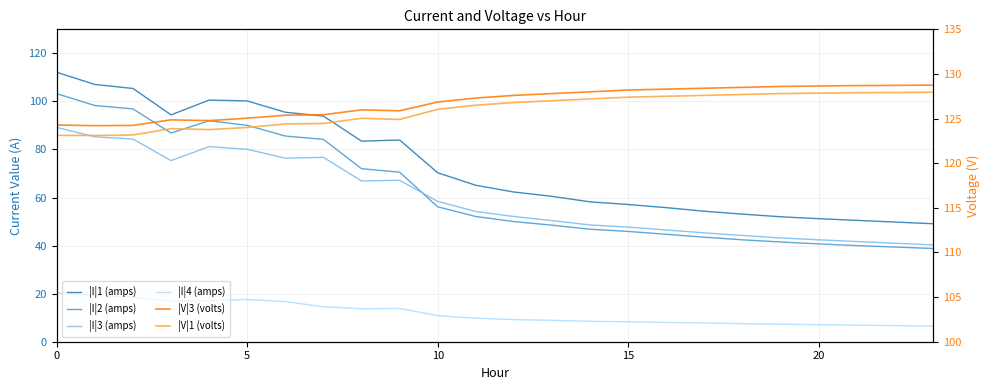

What are all the series names shown in the legend?

|I|1 (amps), |I|2 (amps), |I|3 (amps), |I|4 (amps), |V|3 (volts), |V|1 (volts)